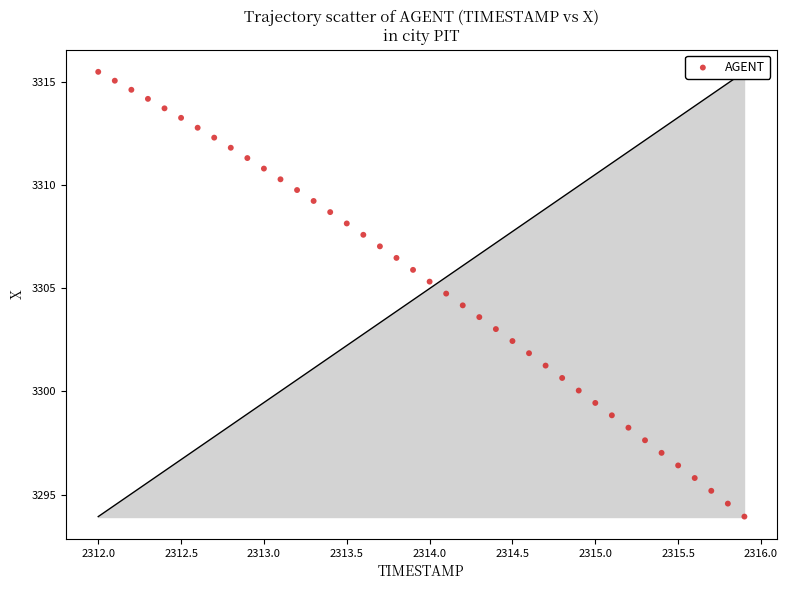

What is the range of Y values (max minus min)?

21.6